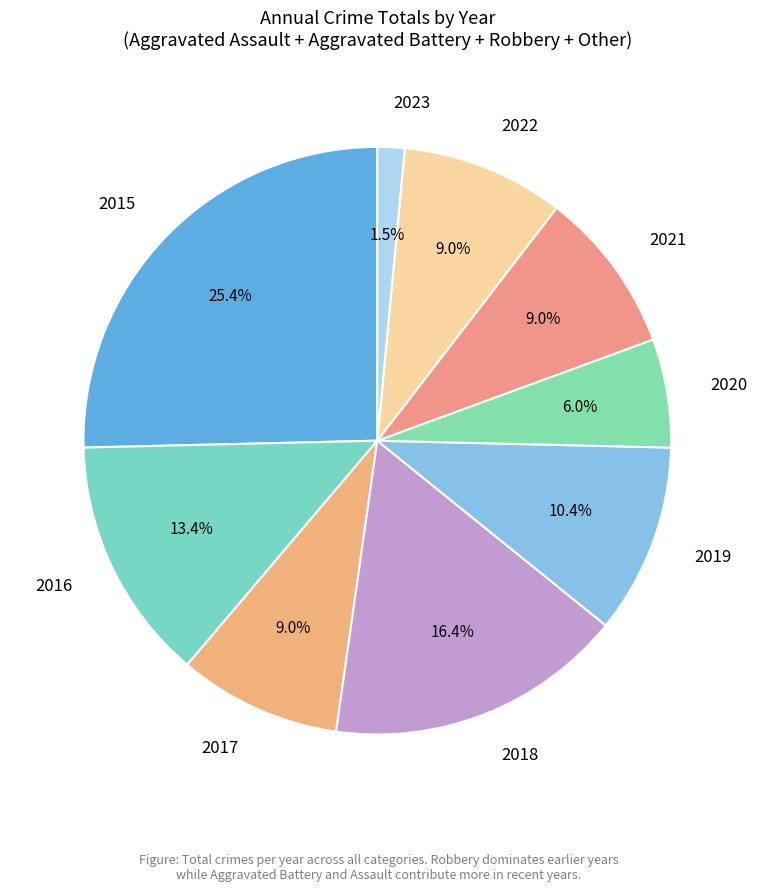

What is the largest slice in the pie chart?

2015